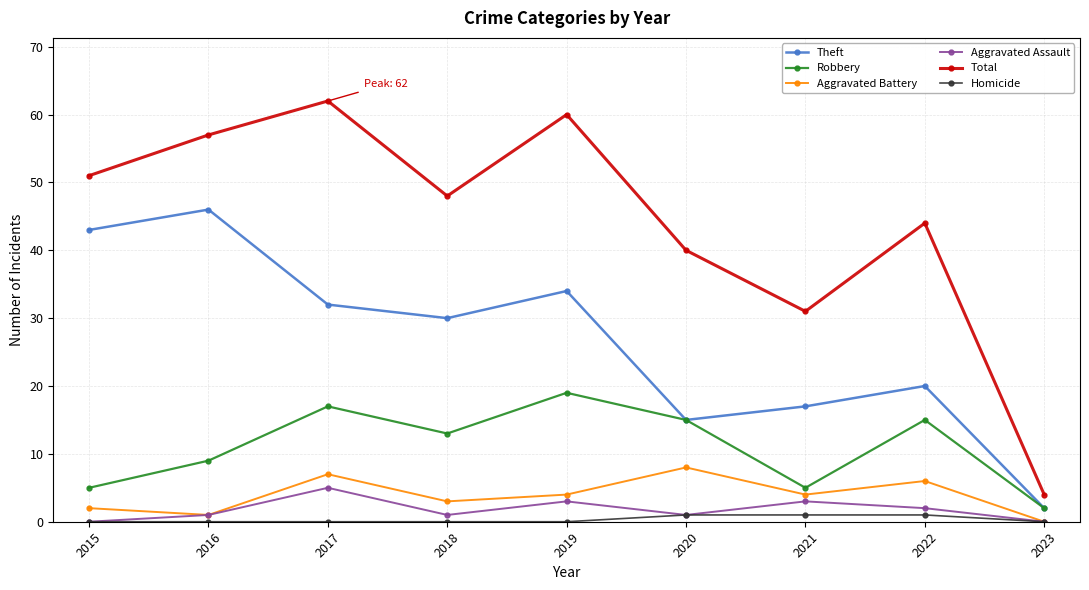

True or false: Aggravated Assault and Theft cross at least once.

False